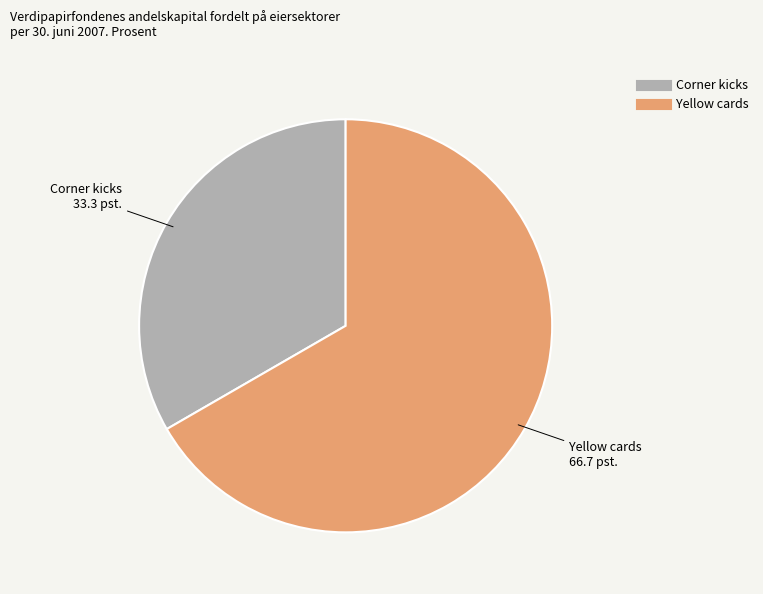

Which slice represents more than half of the pie?

Yellow cards